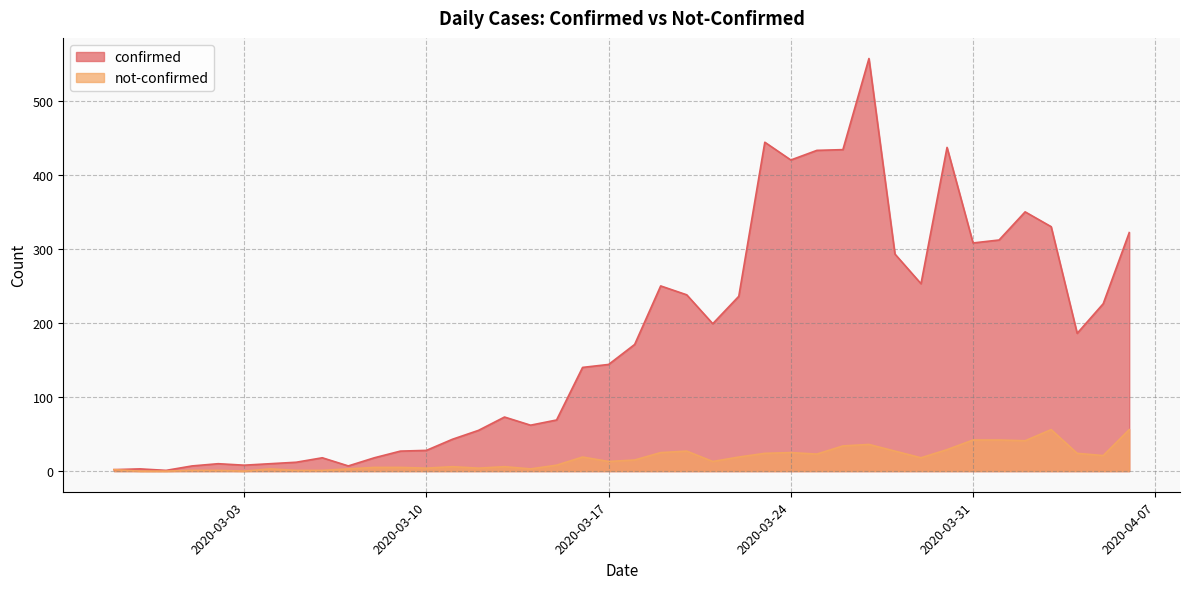

What is the difference between the maximum and minimum values in the confirmed series?

556